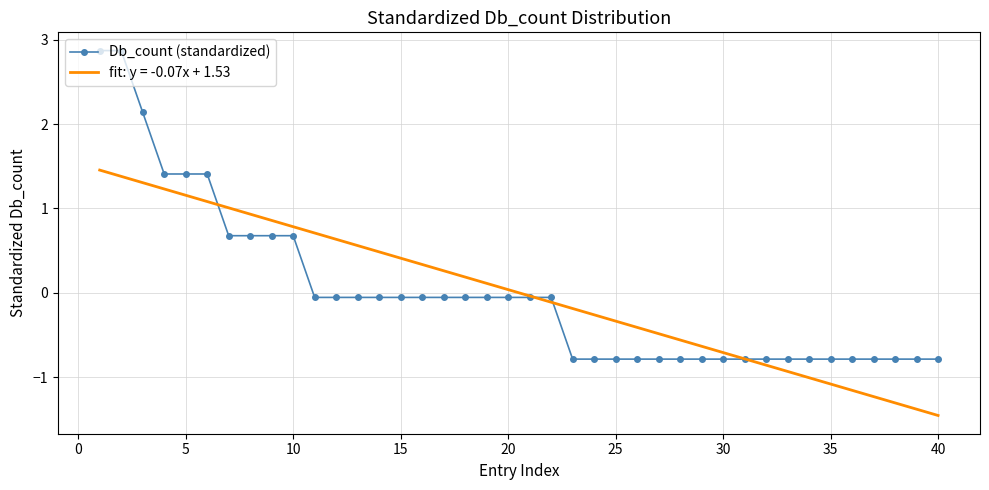

List the series in order of their peak value, lowest first.

fit: y = -0.07x + 1.53, Db_count (standardized)